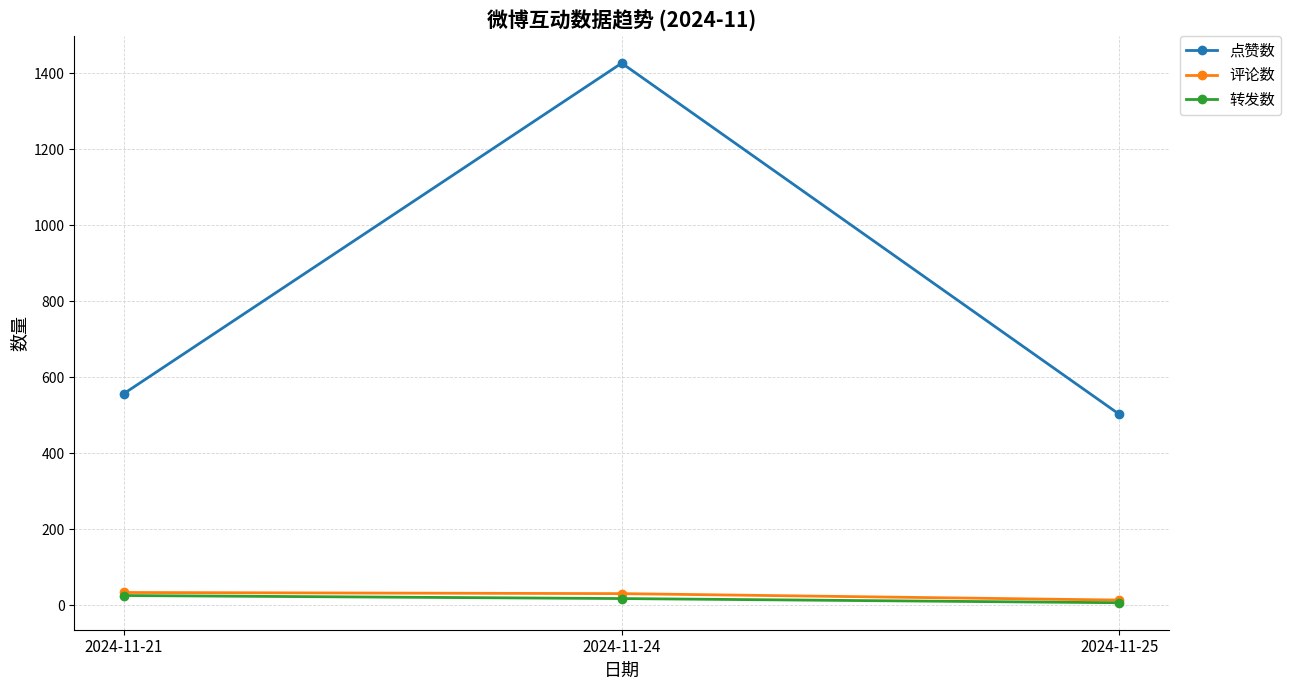

Which series has the widest spread of values?

点赞数